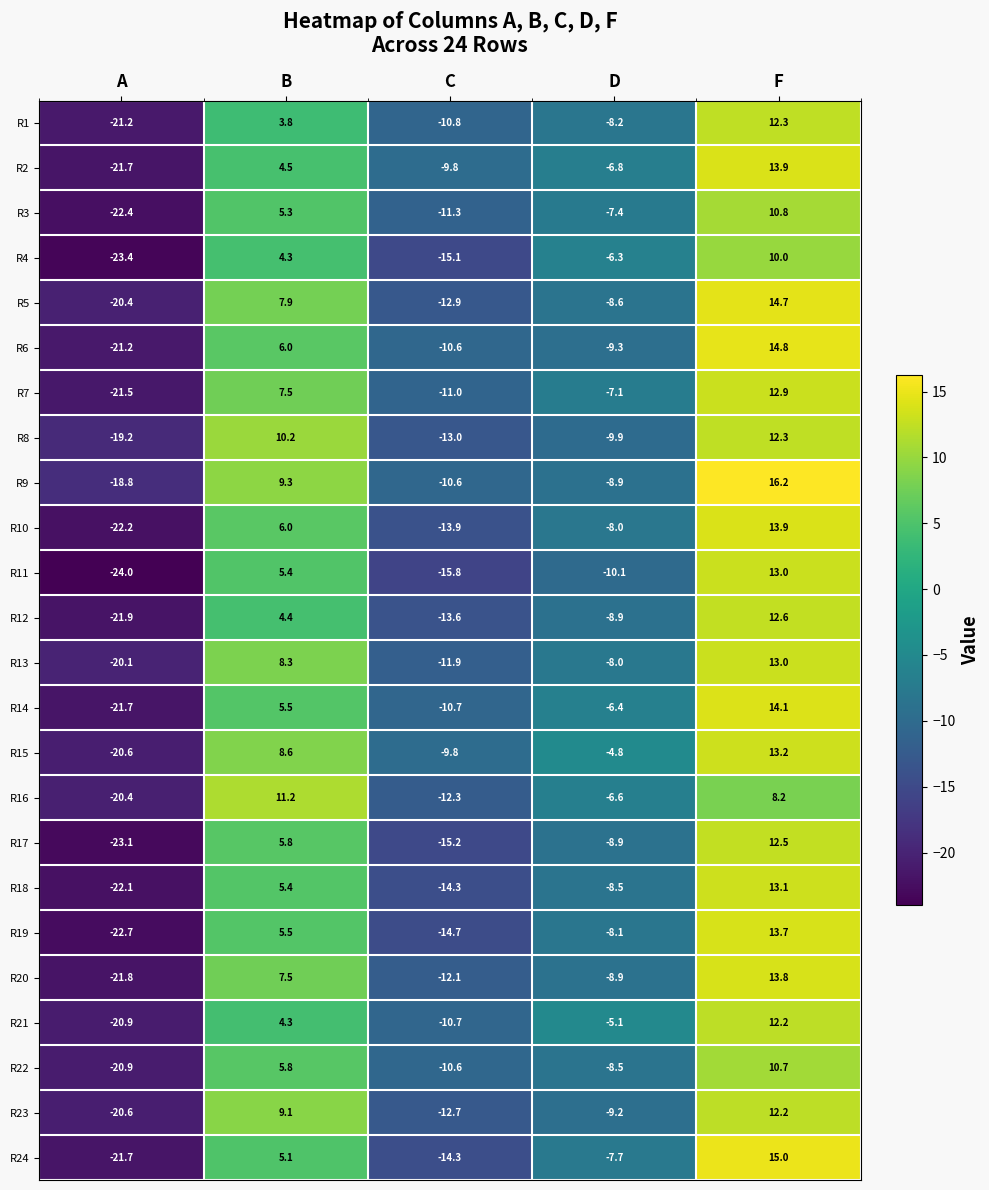

What is the minimum value shown in the chart?

-24.0